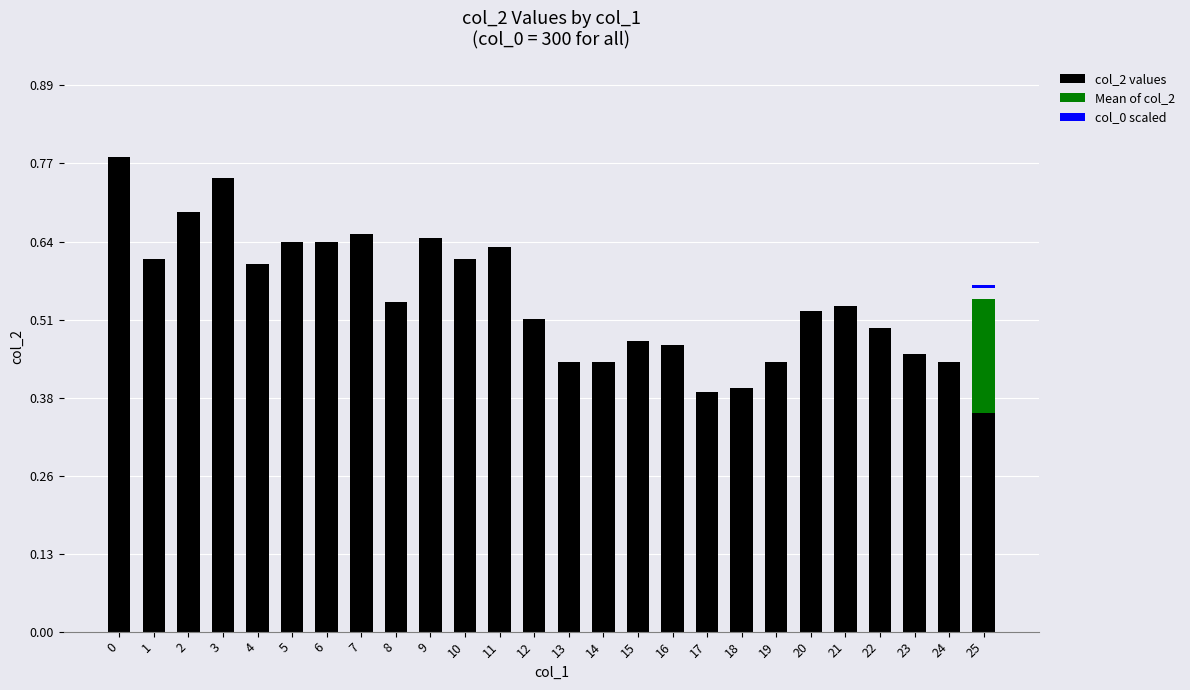

Rank the categories by value from highest to lowest.

0, 3, 2, 7, 9, 5, 6, 11, 1, 10, 4, 8, 21, 20, 12, 22, 15, 16, 23, 13, 14, 19, 24, 18, 17, 25